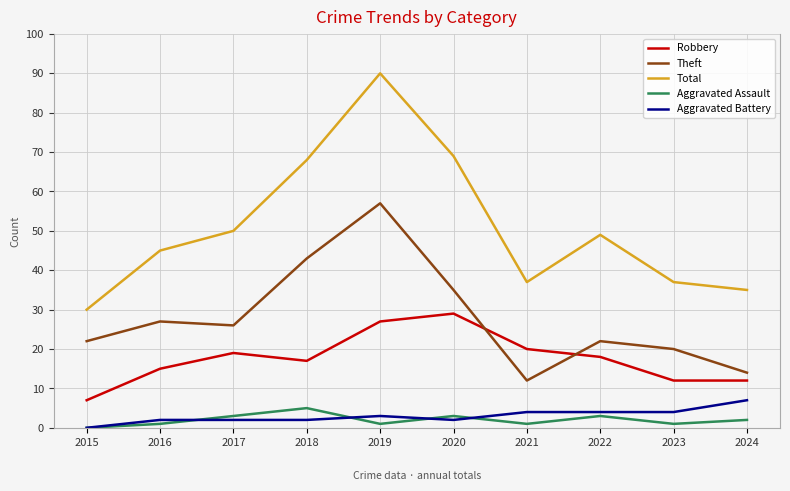

Reading left to right, extract all data points from this chart.

Robbery: 7	15	19	17	27	29	20	18	12	12
Theft: 22	27	26	43	57	35	12	22	20	14
Total: 30	45	50	68	90	69	37	49	37	35
Aggravated Assault: 0	1	3	5	1	3	1	3	1	2
Aggravated Battery: 0	2	2	2	3	2	4	4	4	7